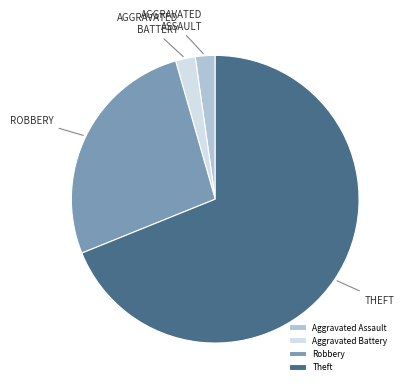

Which category has the biggest portion of the pie?

Theft